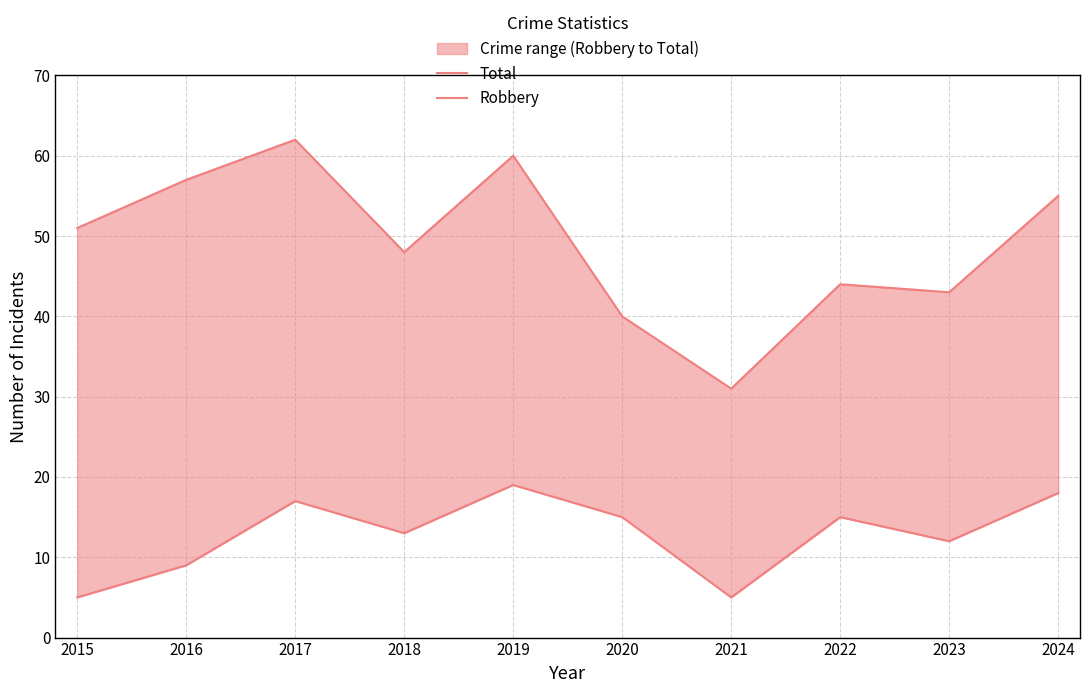

Where does the Total series first go above 51?

2016